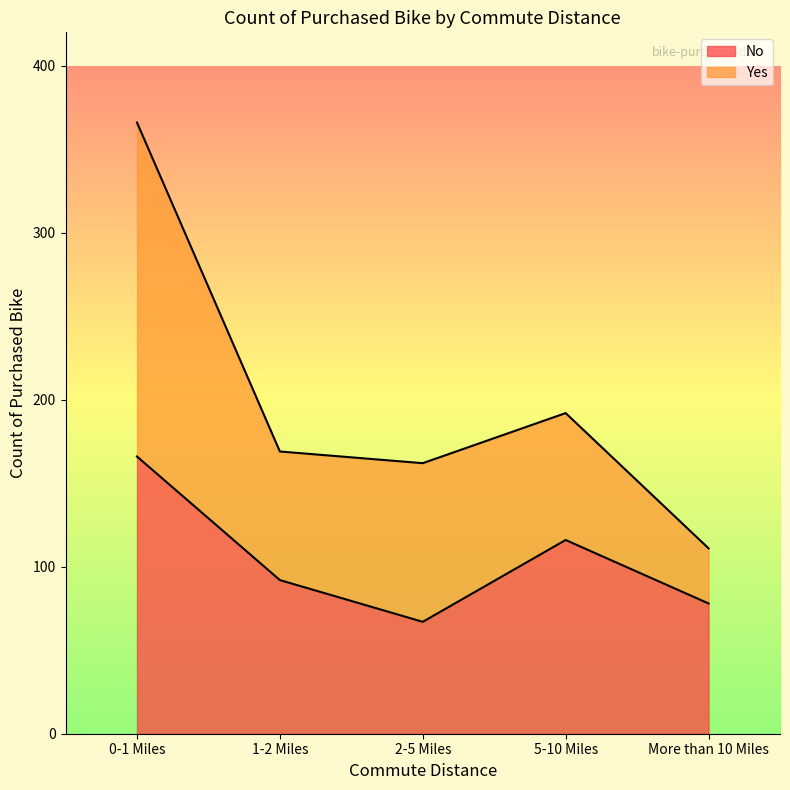

Reading right to left, what are all the values shown in this chart?

More than 10 Miles=78	5-10 Miles=116	2-5 Miles=67	1-2 Miles=92	0-1 Miles=166